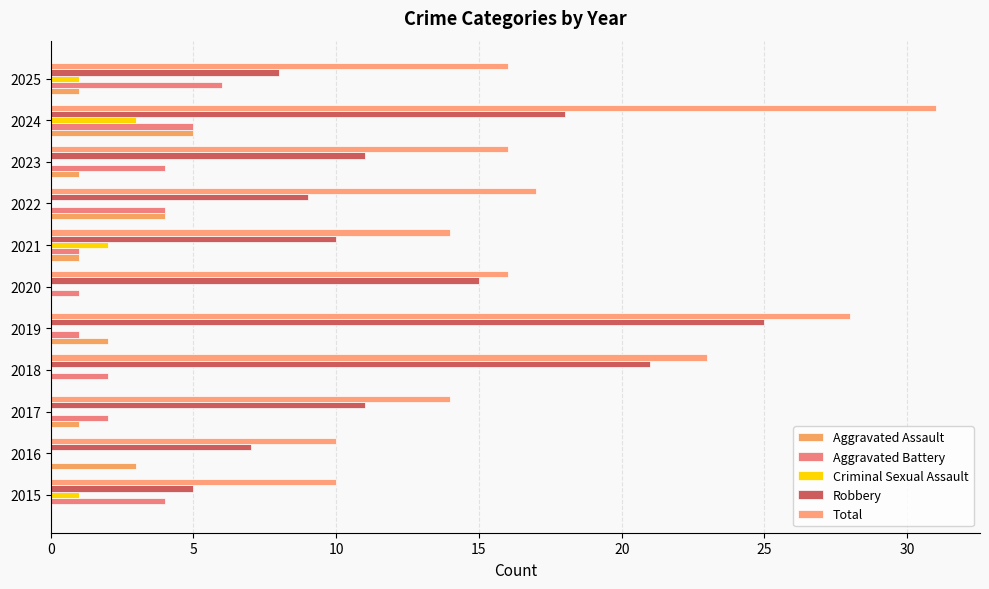

Count the number of data series in this chart.

5